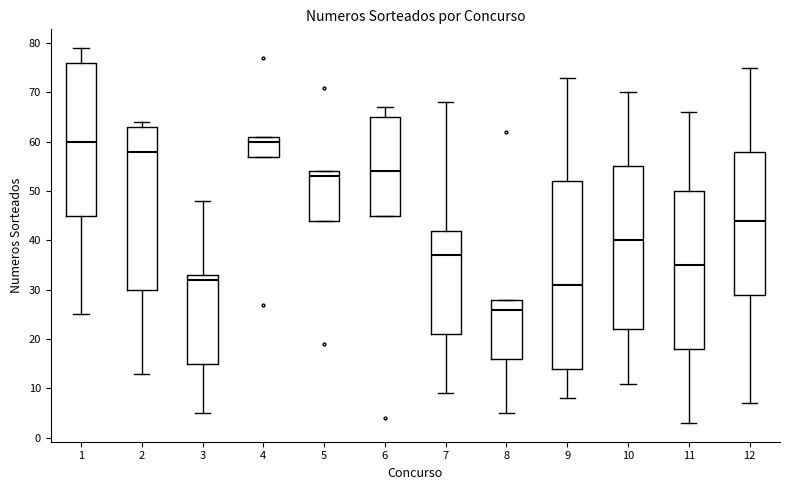

Reading left to right, transcribe this box plot: for each box, give where its median line is, the range the box spans, and where its two whiskers end, as read against the y-axis. The values are not printed on the chart, so give them approximately, as read against the axis.

1: median 60, box 45 to 76, whiskers 25 to 79
2: median 58, box 30 to 63, whiskers 13 to 64
3: median 32, box 15 to 33, whiskers 5 to 48
4: median 60, box 57 to 61, whiskers 57 to 61
5: median 53, box 44 to 54, whiskers 44 to 54
6: median 54, box 45 to 65, whiskers 45 to 67
7: median 37, box 21 to 42, whiskers 9 to 68
8: median 26, box 16 to 28, whiskers 5 to 28
9: median 31, box 14 to 52, whiskers 8 to 73
10: median 40, box 22 to 55, whiskers 11 to 70
11: median 35, box 18 to 50, whiskers 3 to 66
12: median 44, box 29 to 58, whiskers 7 to 75